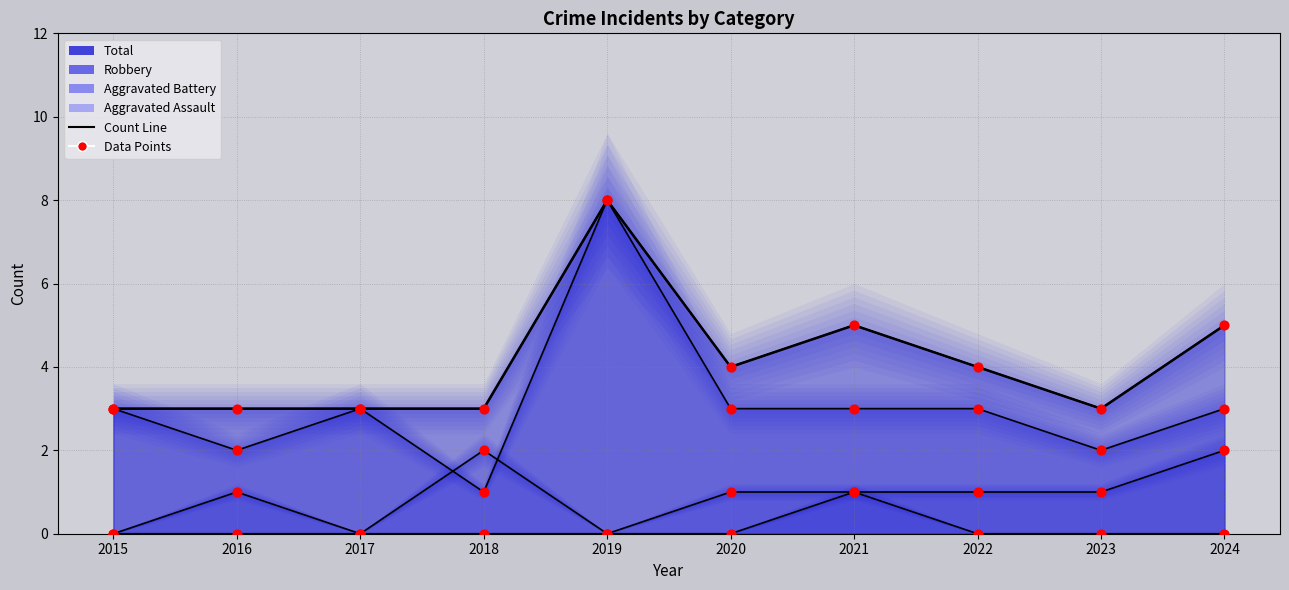

Is the value of Total at 2024 greater than the value of Aggravated Battery at 2016?

Yes